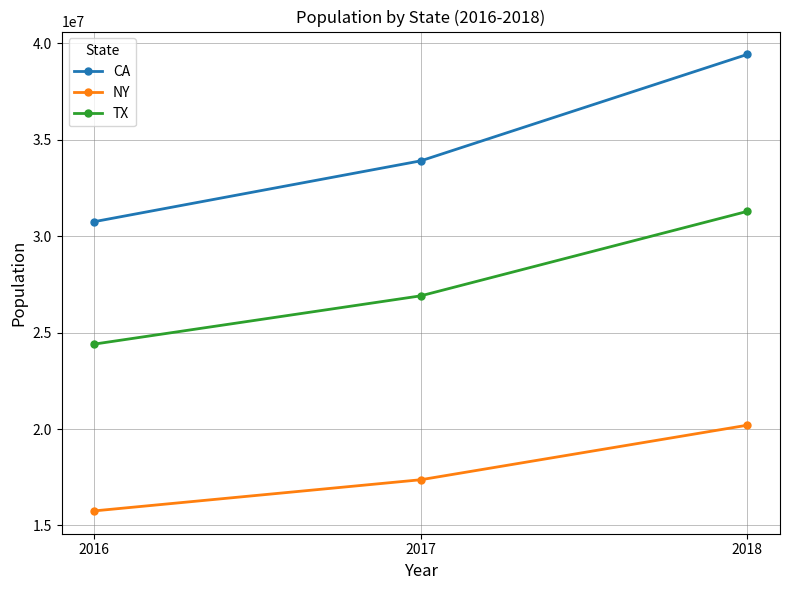

Which series has the largest range (max minus min)?

CA